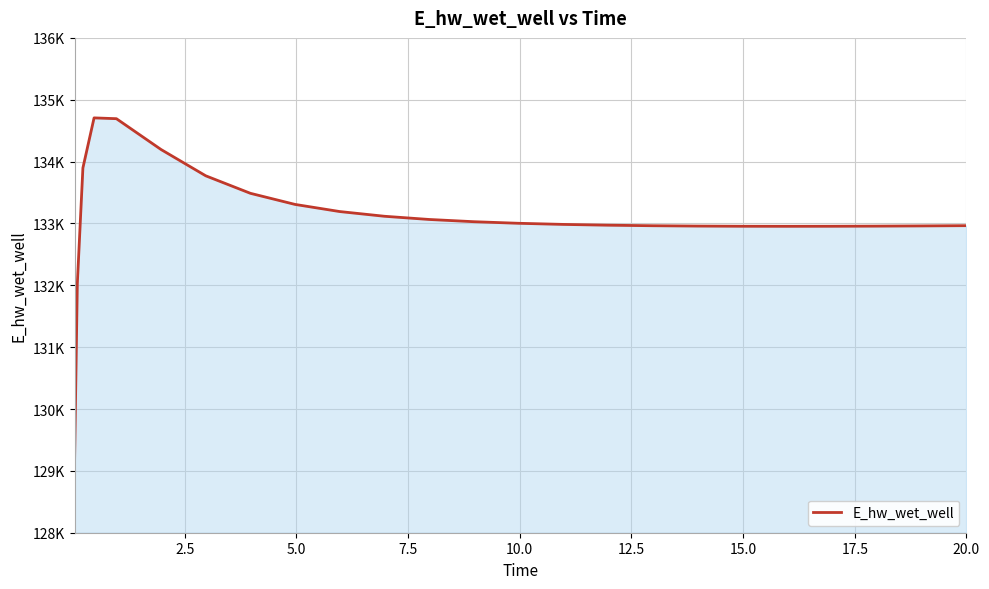

Does the chart have visible grid lines?

Yes